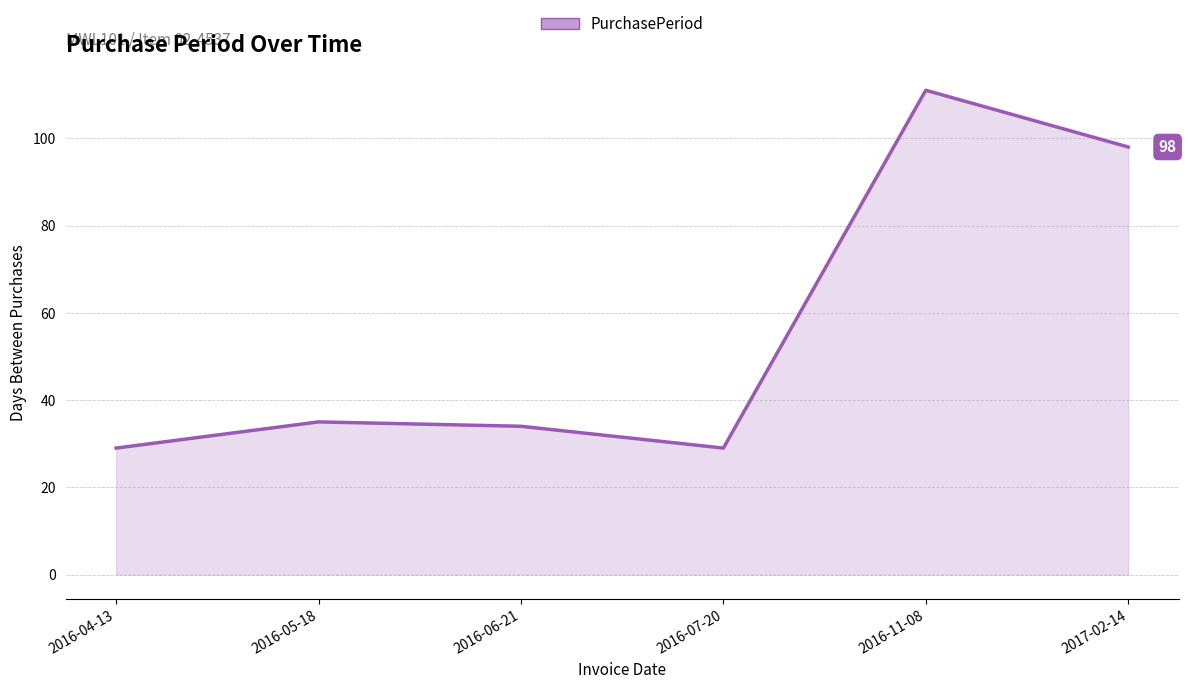

Reading left to right, what are all the values shown in this chart?

2016-04-13=29	2016-05-18=35	2016-06-21=34	2016-07-20=29	2016-11-08=111	2017-02-14=98